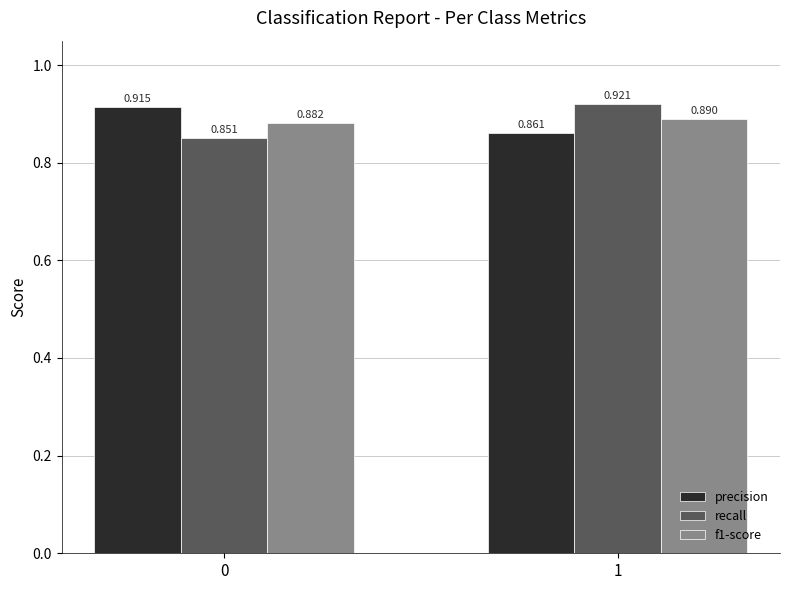

Is the value of f1-score at 1 greater than the value of recall at 0?

Yes